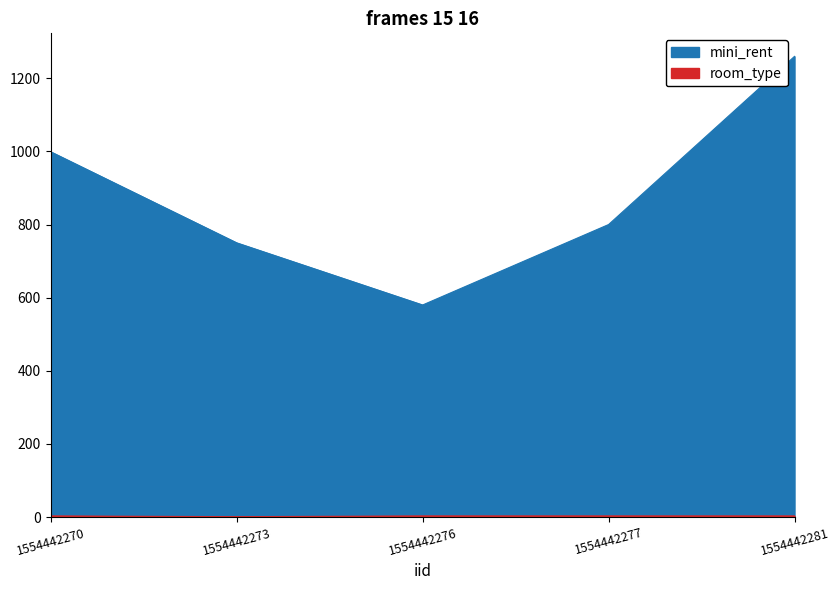

Between 1554442277 and 1554442281, which is larger?

1554442281